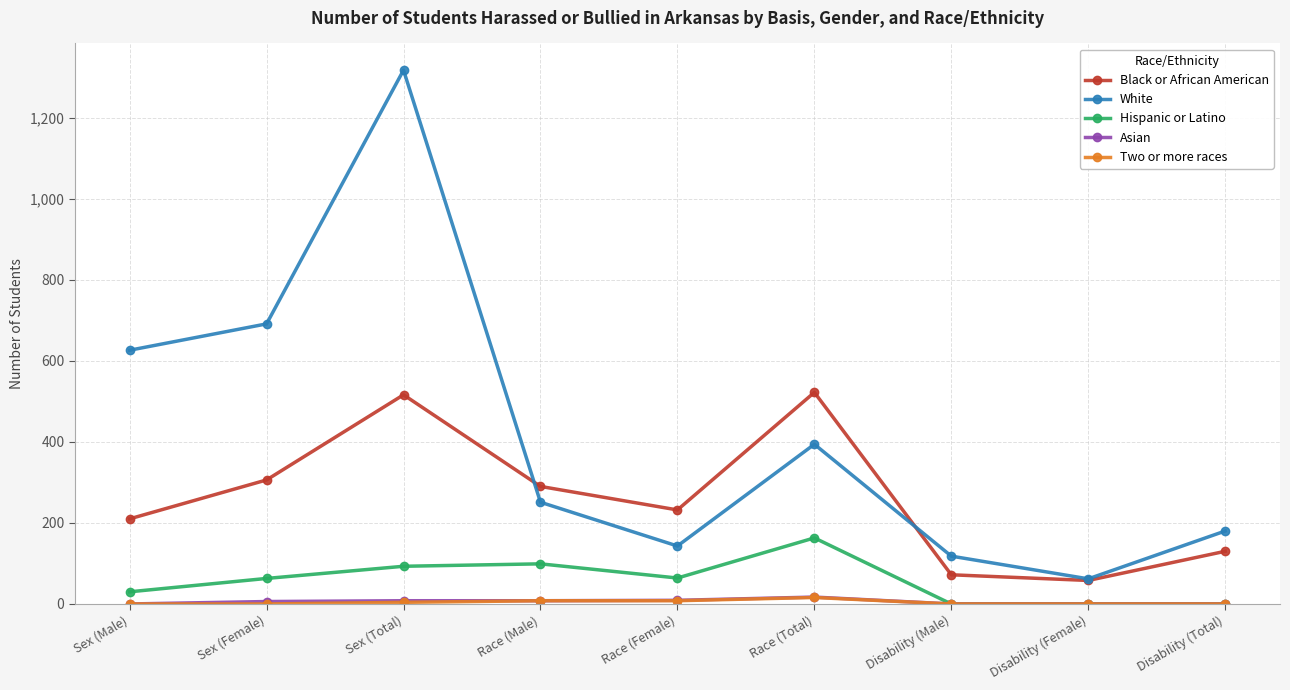

At which category does Hispanic or Latino reach its first local valley?

Race (Female)